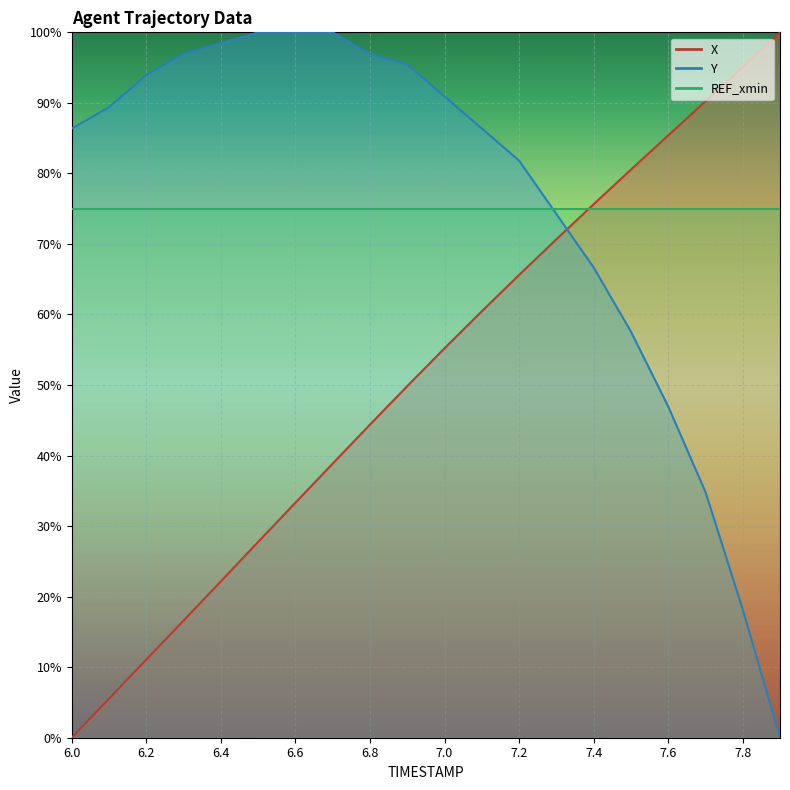

Reading right to left, what are all the values shown in this chart?

X: 7.9=100.0	7.8=95.1	7.7=90.2	7.6=85.4	7.5=80.5	7.4=75.6	7.3=70.7	7.2=65.6	7.1=60.5	7.0=55.2	6.9=49.8	6.8=44.4	6.7=38.9	6.6=33.3	6.5=27.8	6.4=22.2	6.3=16.6	6.2=11.1	6.1=5.5	6.0=0.0
Y: 7.9=0.0	7.8=18.2	7.7=34.8	7.6=47.0	7.5=57.6	7.4=66.7	7.3=74.2	7.2=81.8	7.1=86.4	7.0=90.9	6.9=95.5	6.8=97.0	6.7=100.0	6.6=100.0	6.5=100.0	6.4=98.5	6.3=97.0	6.2=93.9	6.1=89.4	6.0=86.4